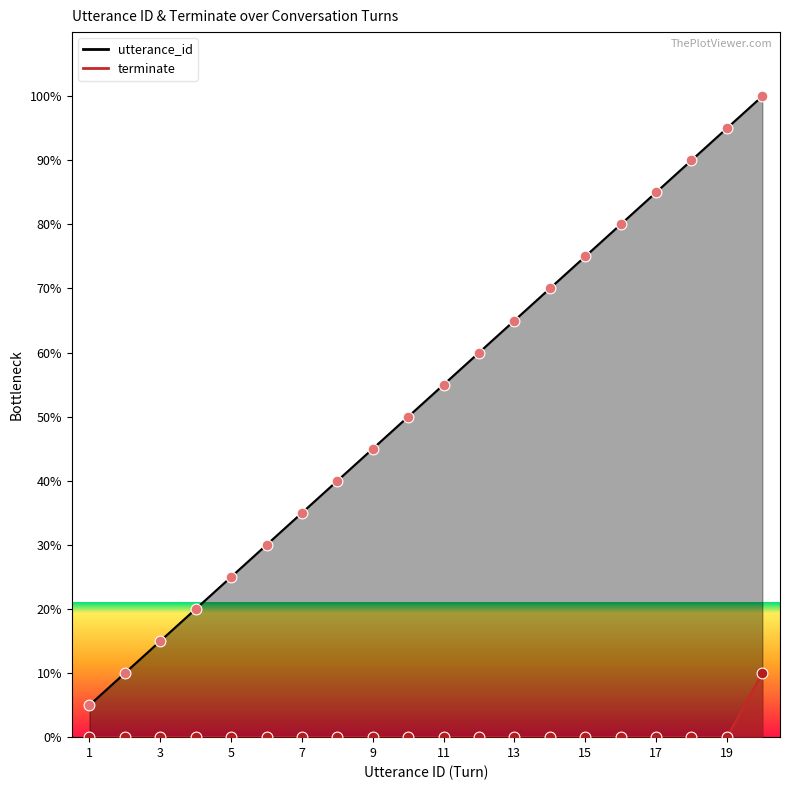

Which series contains the highest Y value?

utterance_id